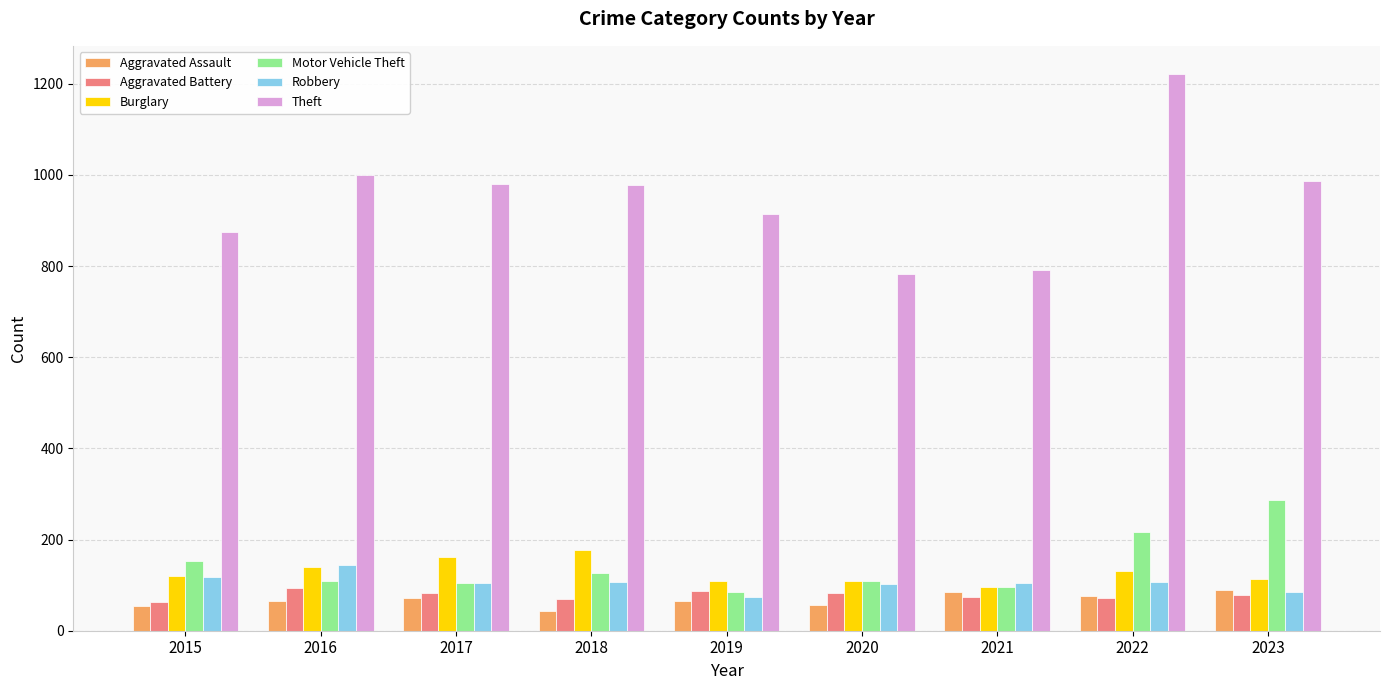

What is the difference between the maximum and minimum values in the Motor Vehicle Theft series?

203